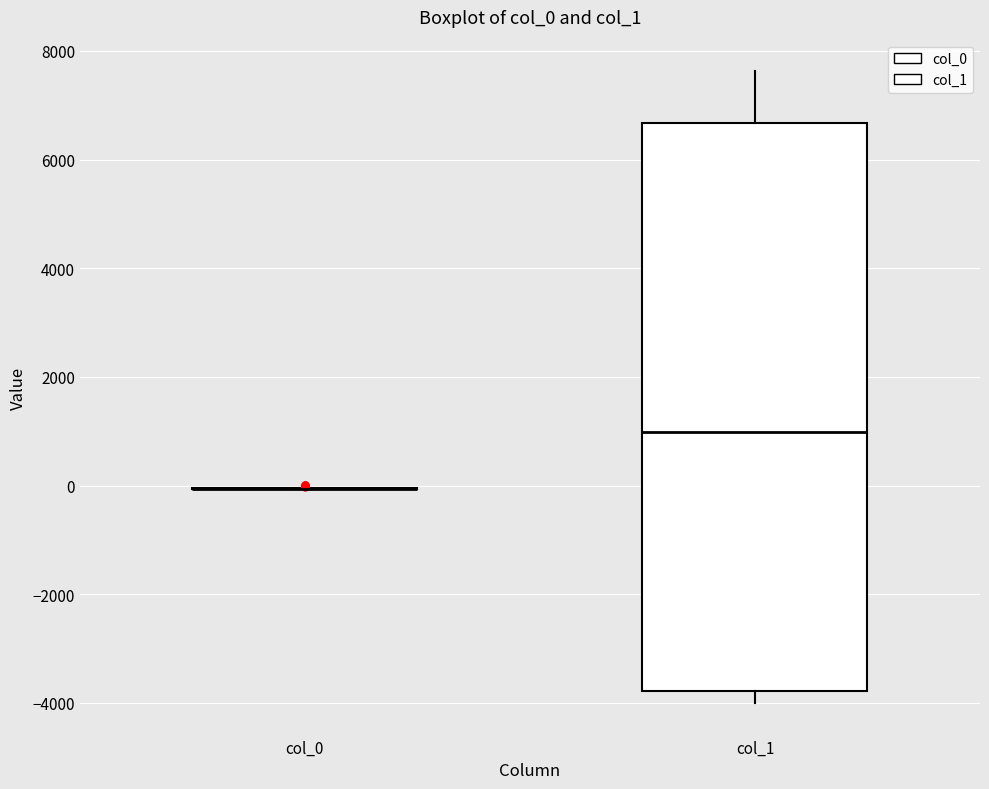

Reading left to right, transcribe this box plot: for each box, give where its median line is, the range the box spans, and where its two whiskers end, as read against the y-axis. The values are not printed on the chart, so give them approximately, as read against the axis.

col_0: box collapsed to a line at 0, whiskers 0 to 0
col_1: median 1000, box -3800 to 6600, whiskers -4000 to 7600